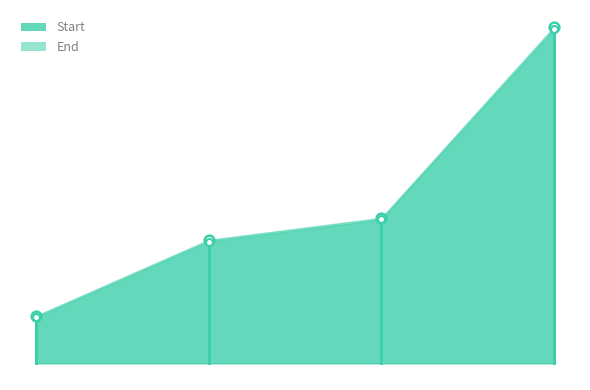

At how many categories does at least one series exceed 23?

1